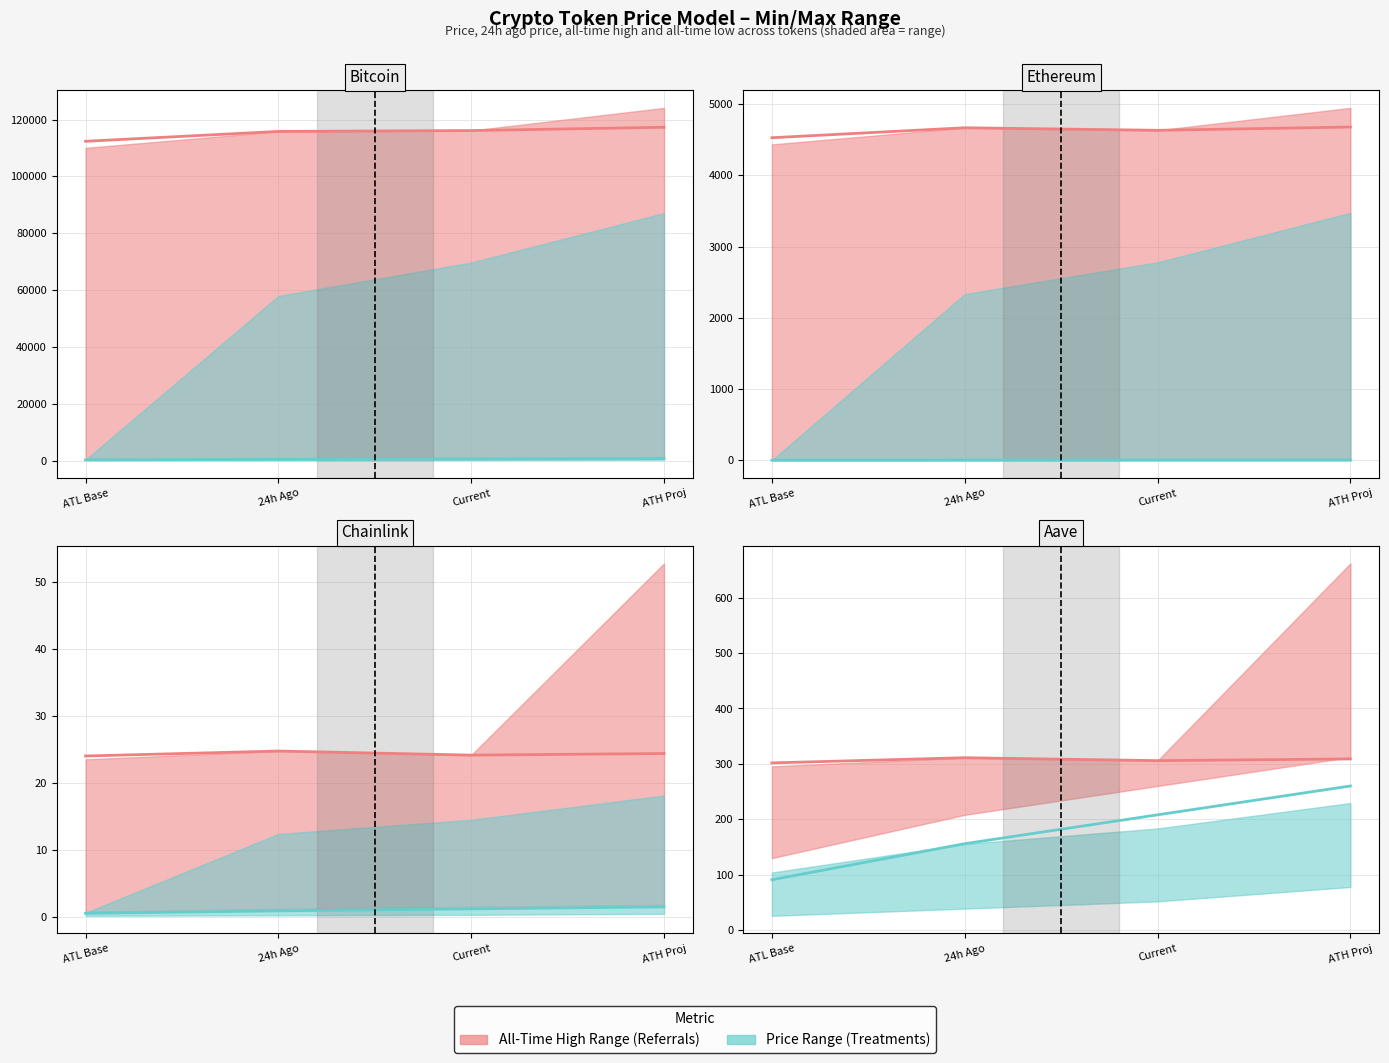

True or false: Low Reference and Current Price intersect in this chart.

False